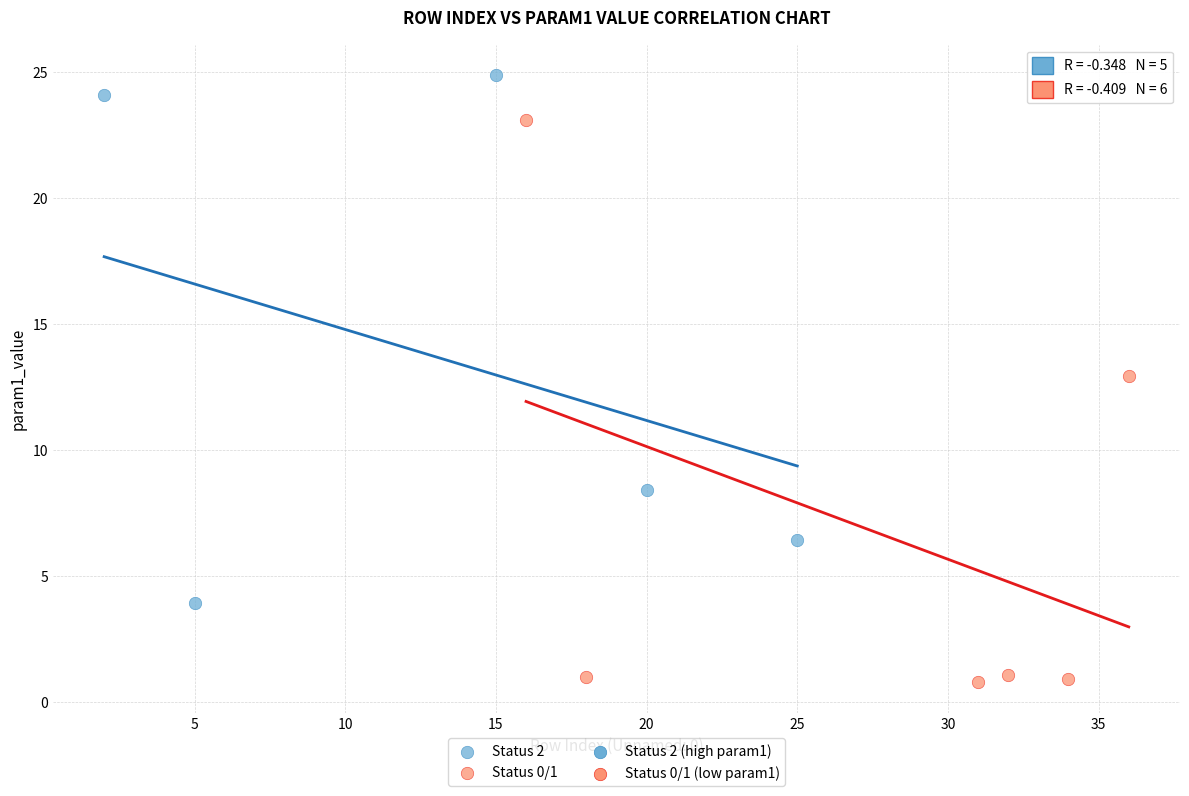

Which series has the largest Y range (max minus min)?

Status 0/1